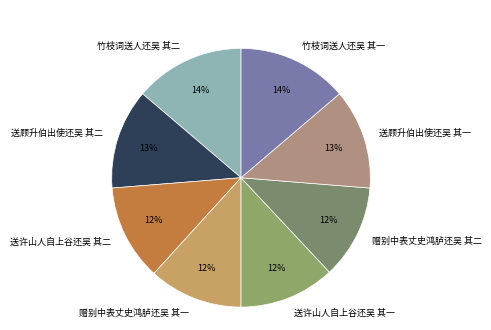

Between 竹枝词送人还吴 其二 and 送许山人自上谷还吴 其二, which is larger?

竹枝词送人还吴 其二